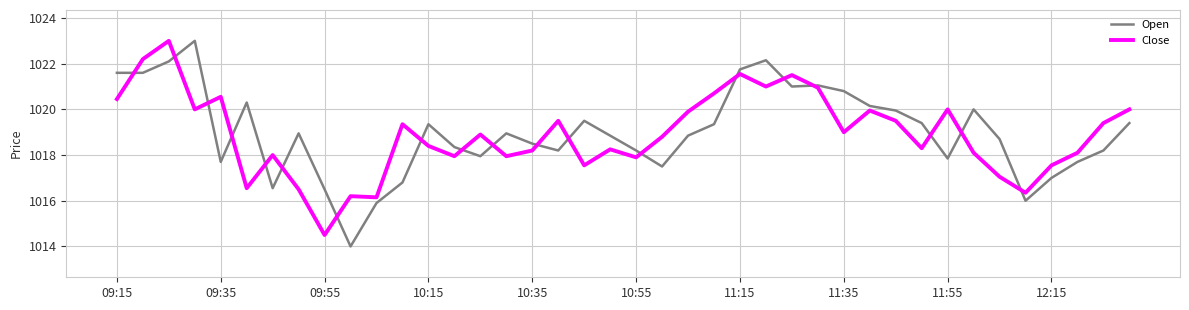

Which series has the largest range (max minus min)?

Open